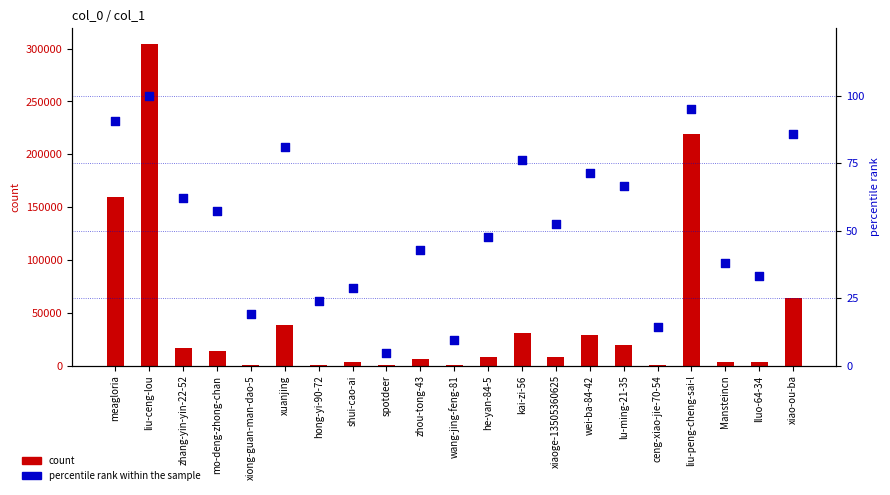

Which series has the largest total across all categories?

count